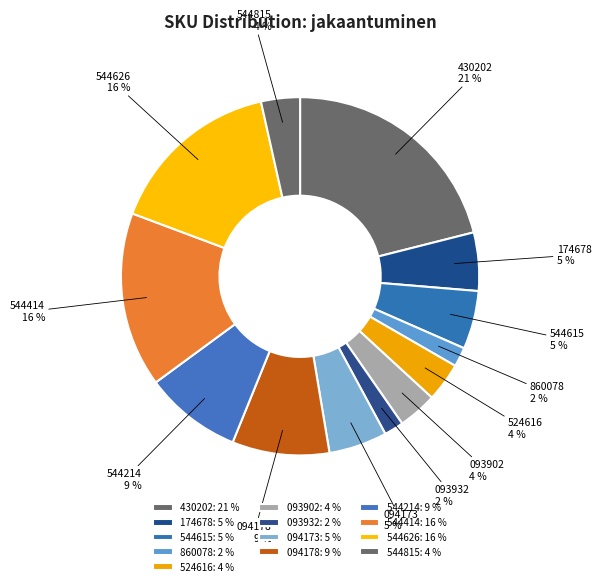

Is the sum of 544626 and 544214 greater than half?

No